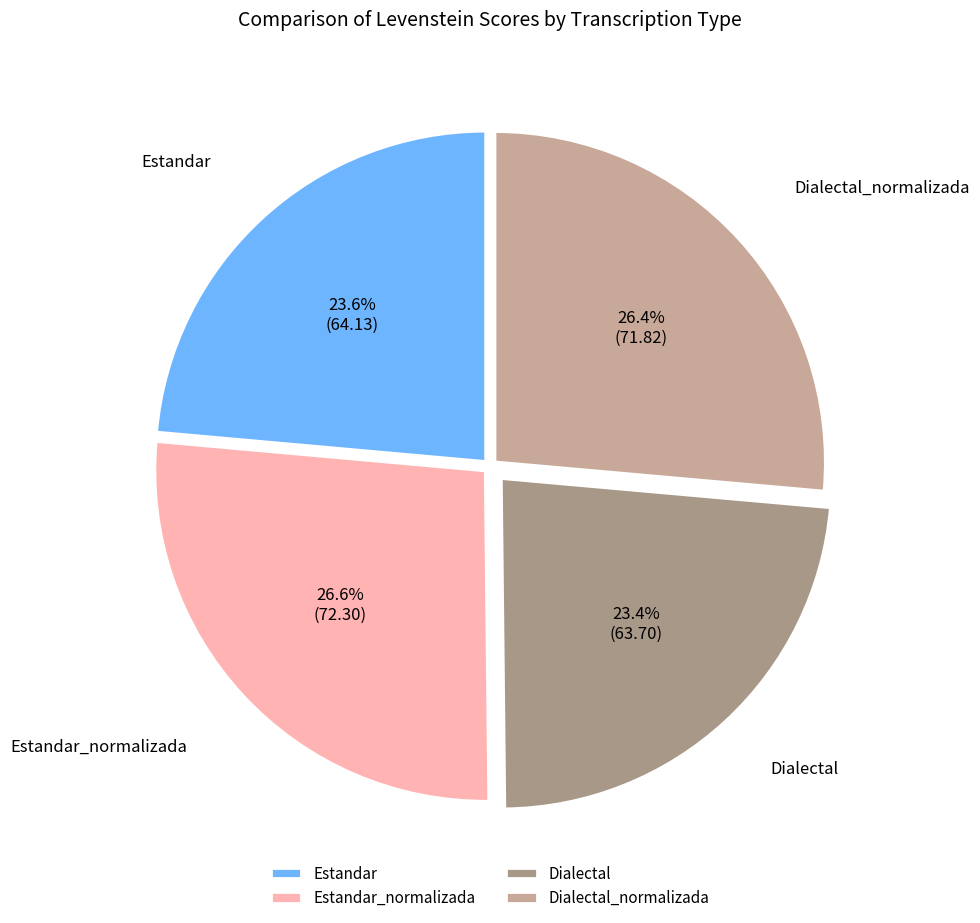

What percentage do Dialectal and Estandar together represent?

47.0%